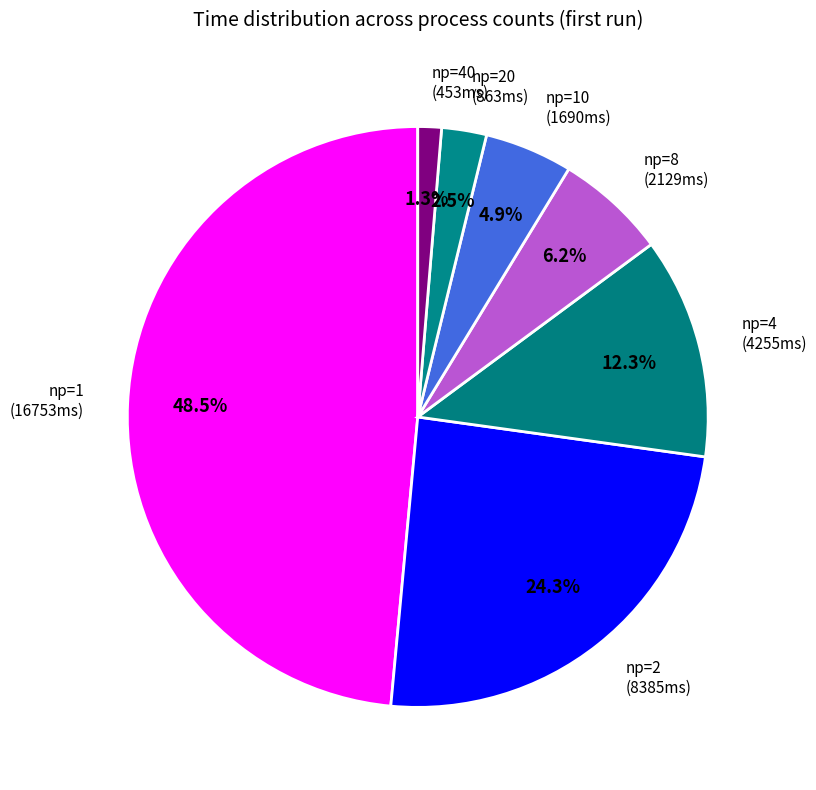

How many segments does this pie chart have?

7